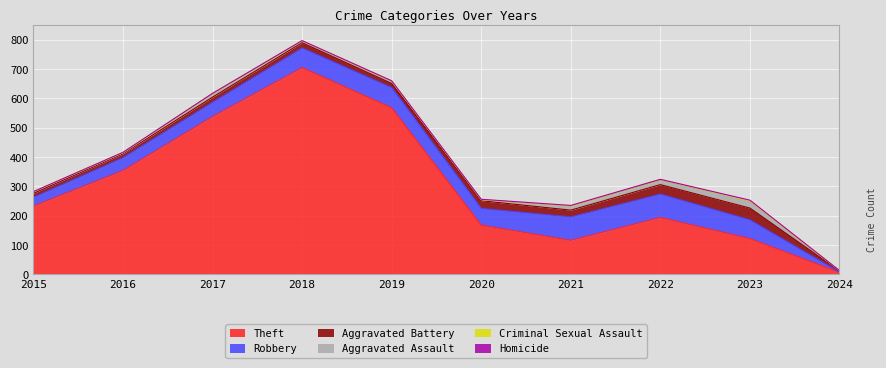

True or false: Theft and Aggravated Battery cross at least once.

False